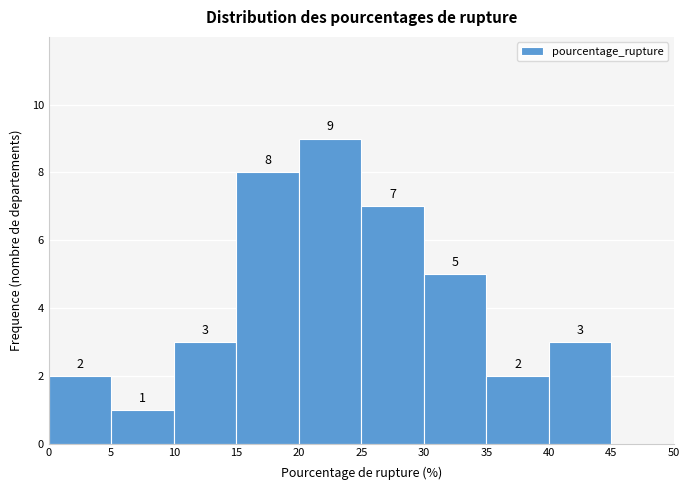

Over which range of the x-axis is the bar tallest?

20 to 25